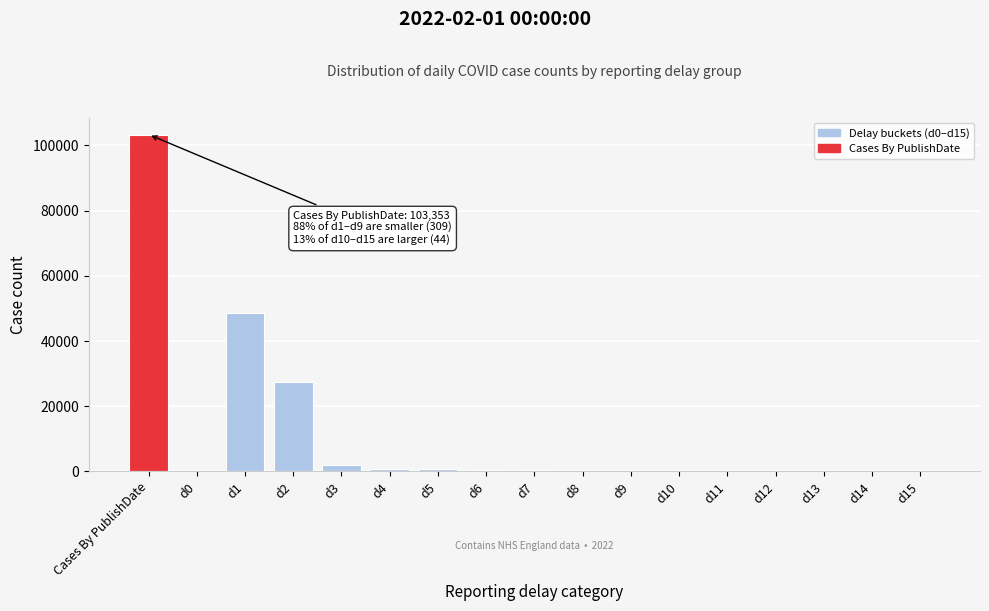

What is the greatest value displayed?

103353